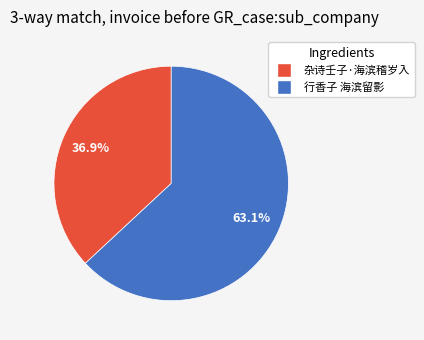

True or false: 行香子 海滨留影 accounts for 53% of the total.

False